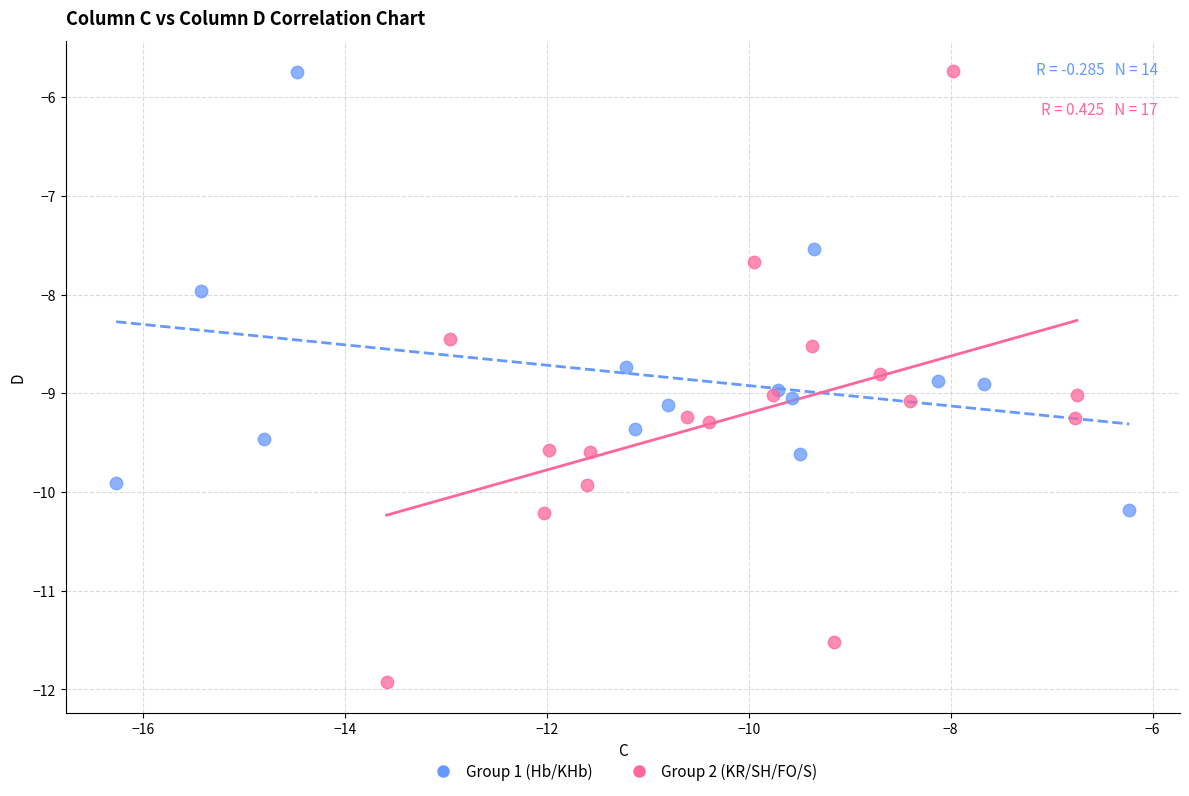

Which series reaches the minimum Y coordinate?

Group 2 (KR/SH/FO/S)